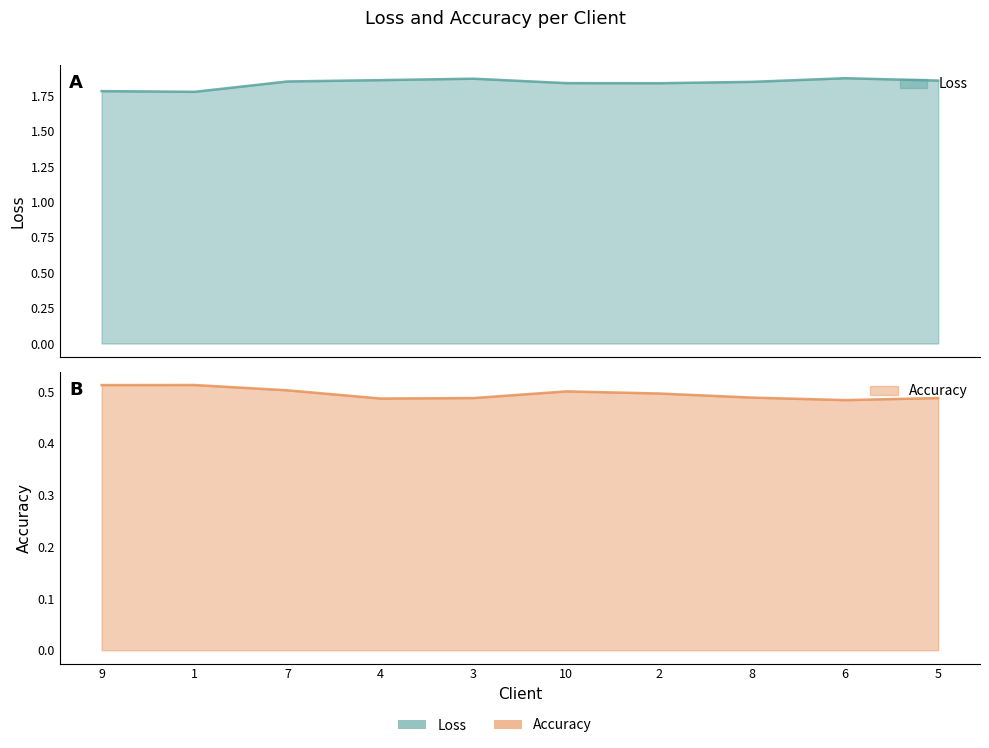

Is it true that Accuracy equals 0.5 at 2?

True